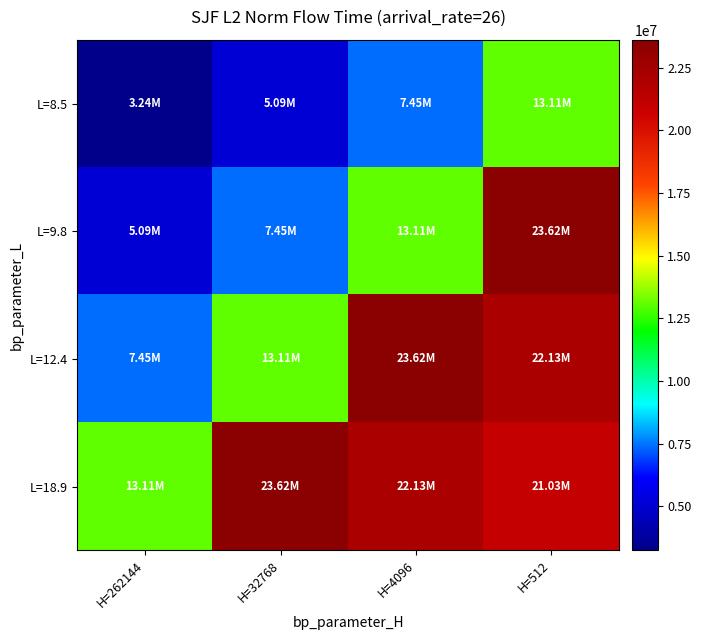

Which has a higher value, H=512 or H=4096?

H=512